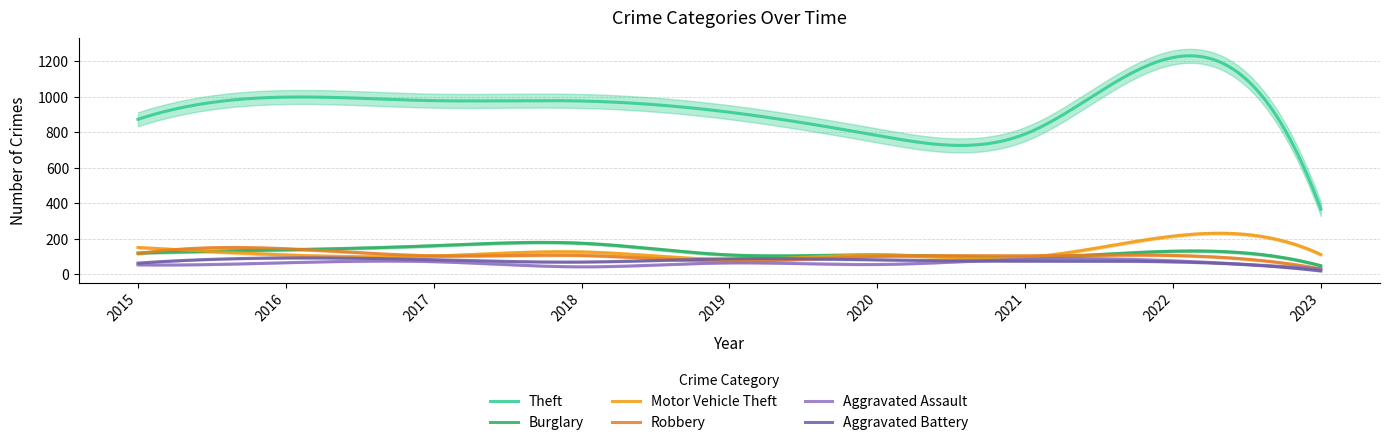

The Burglary series shows 139 at 2016. True or false?

True